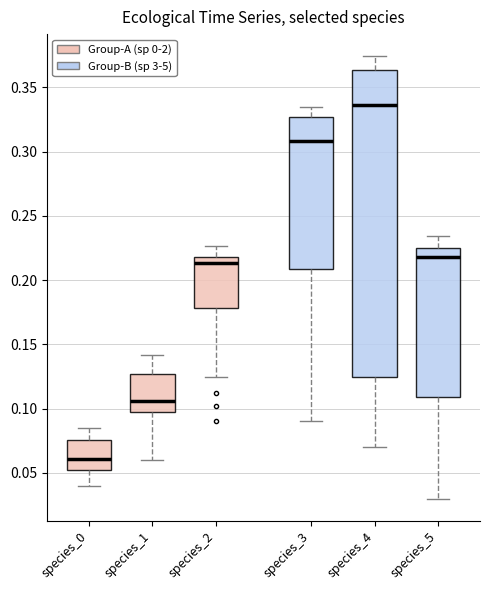

Where does the median line of the box for species_2 sit on the y-axis? The values are not printed on the chart, so give them approximately, as read against the axis.

0.215